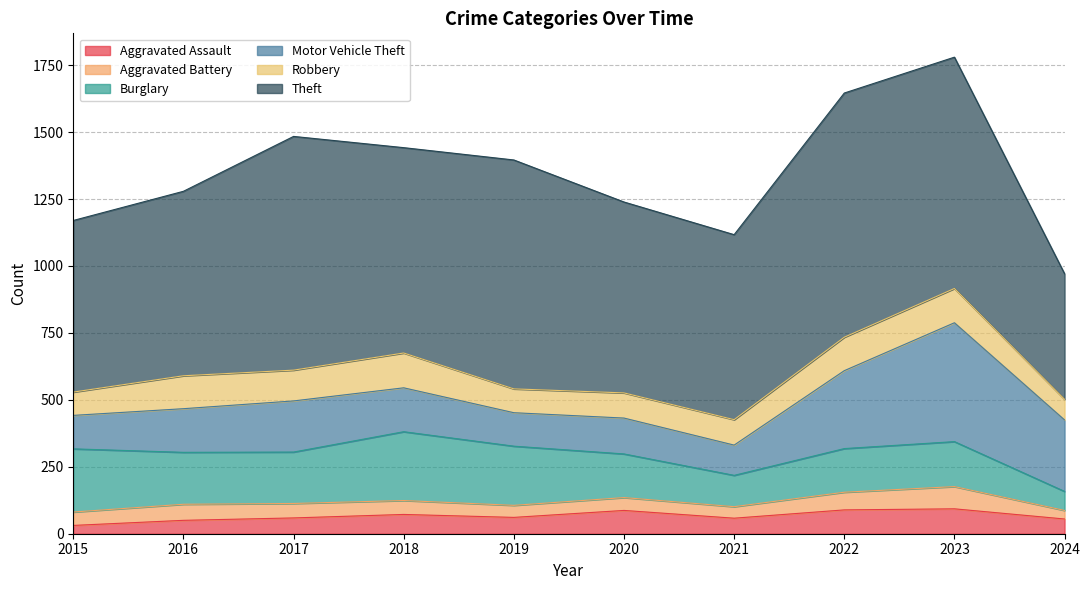

Rank the series at 2020 from highest to lowest value.

Theft, Burglary, Motor Vehicle Theft, Robbery, Aggravated Assault, Aggravated Battery